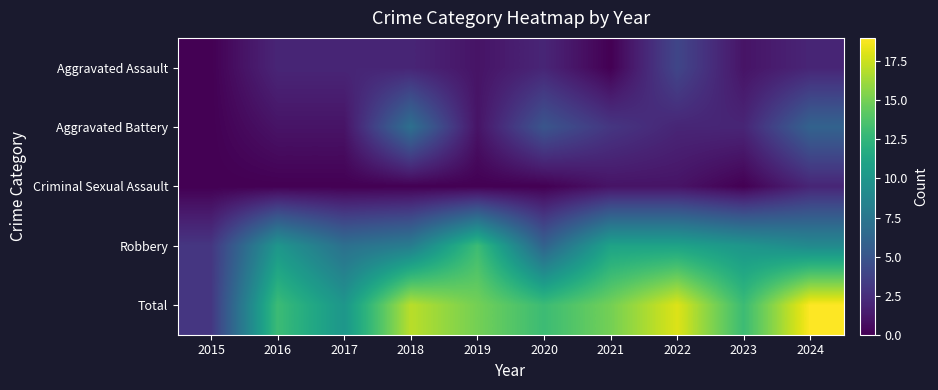

Rank the series at 2019 from highest to lowest value.

Total, Robbery, Aggravated Assault, Aggravated Battery, Criminal Sexual Assault